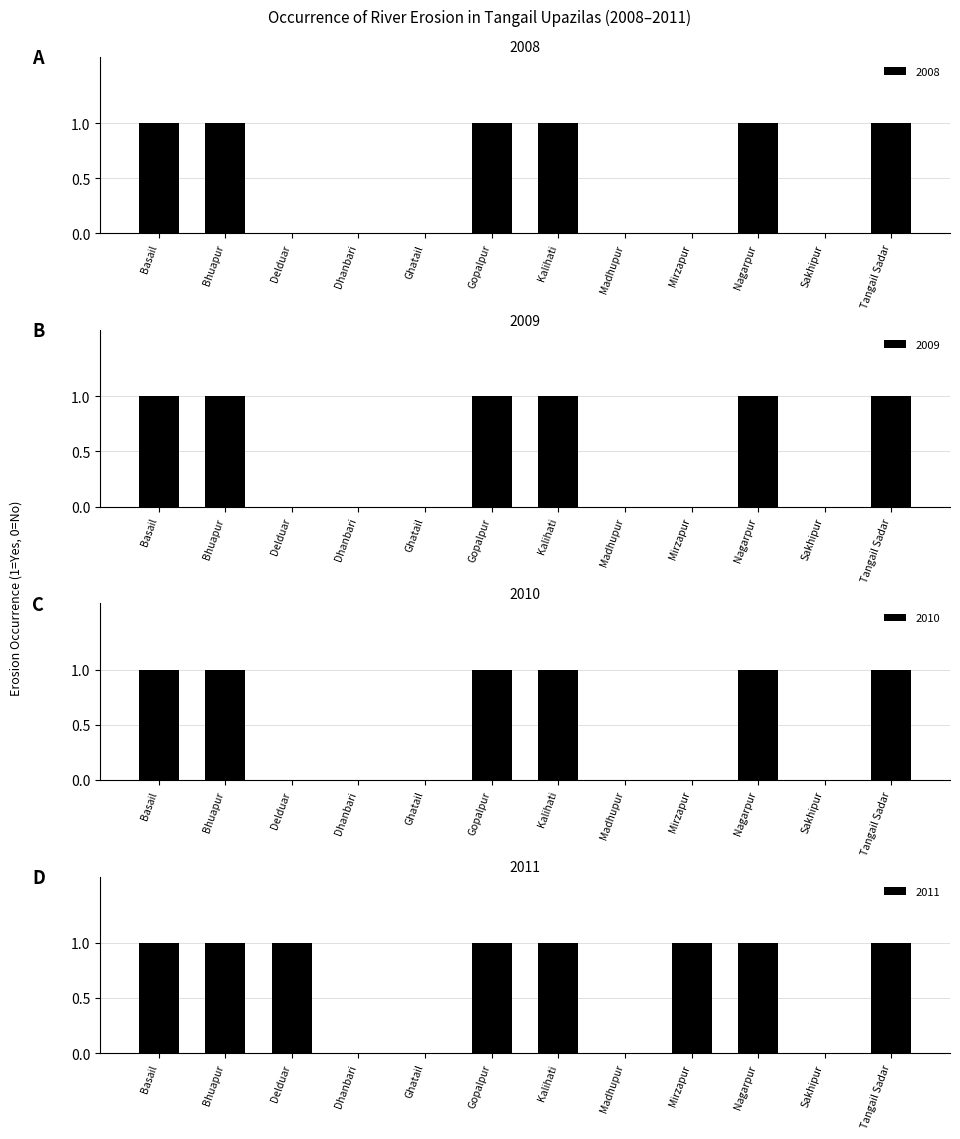

What is the spread (max minus min) of values at Mirzapur?

1